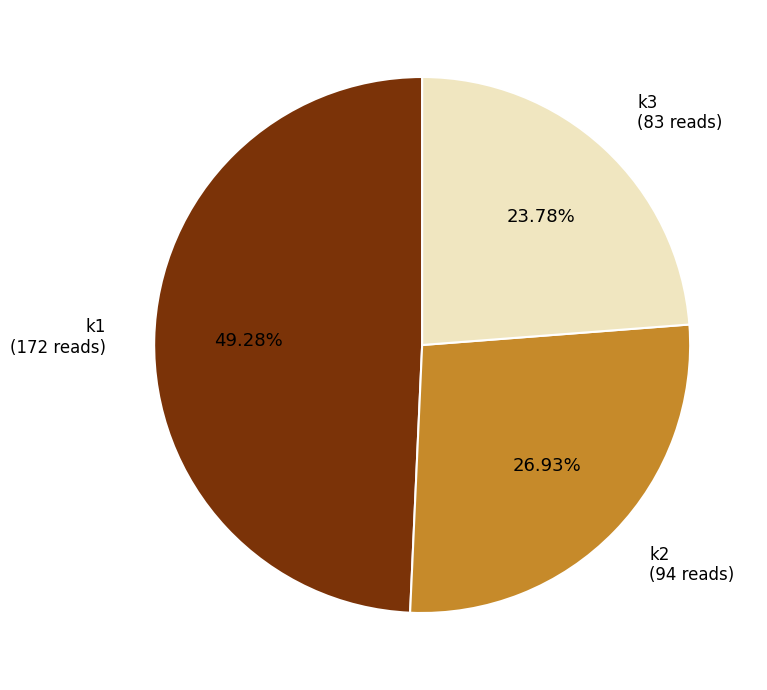

Is k1 the majority of the pie?

No